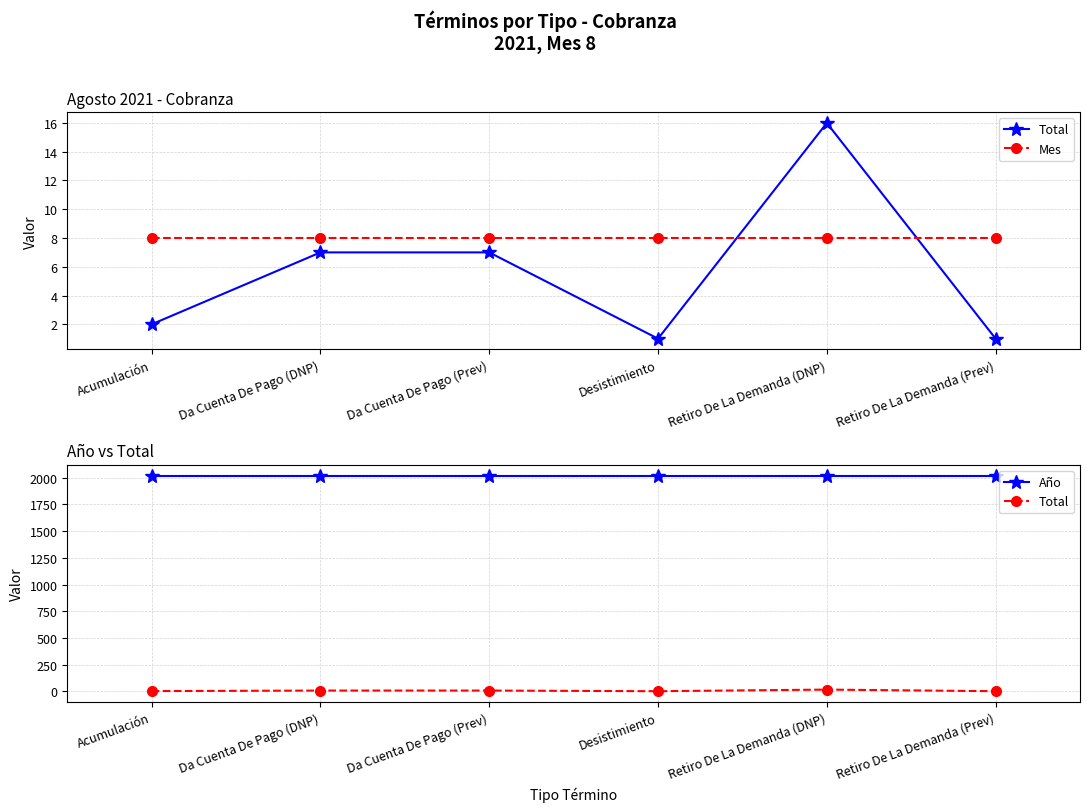

Which category has the highest value in the Año series?

Acumulación